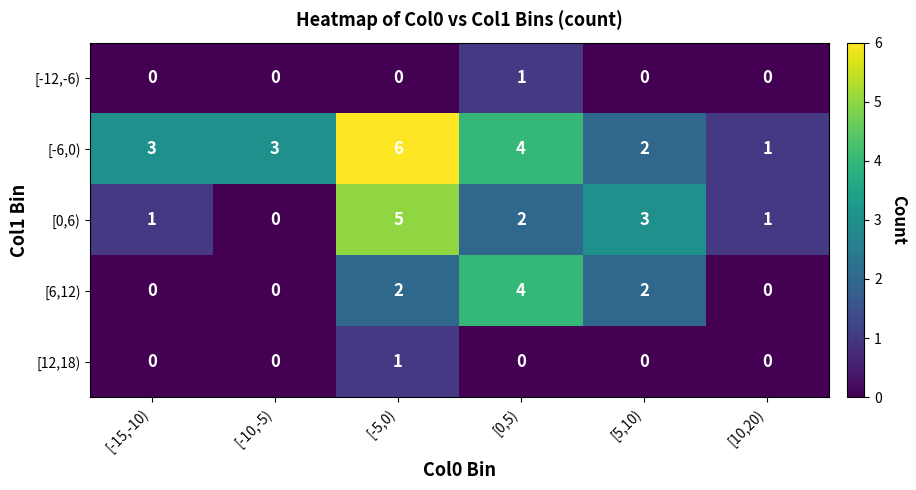

Which category has the highest value across all series?

[-5,0)